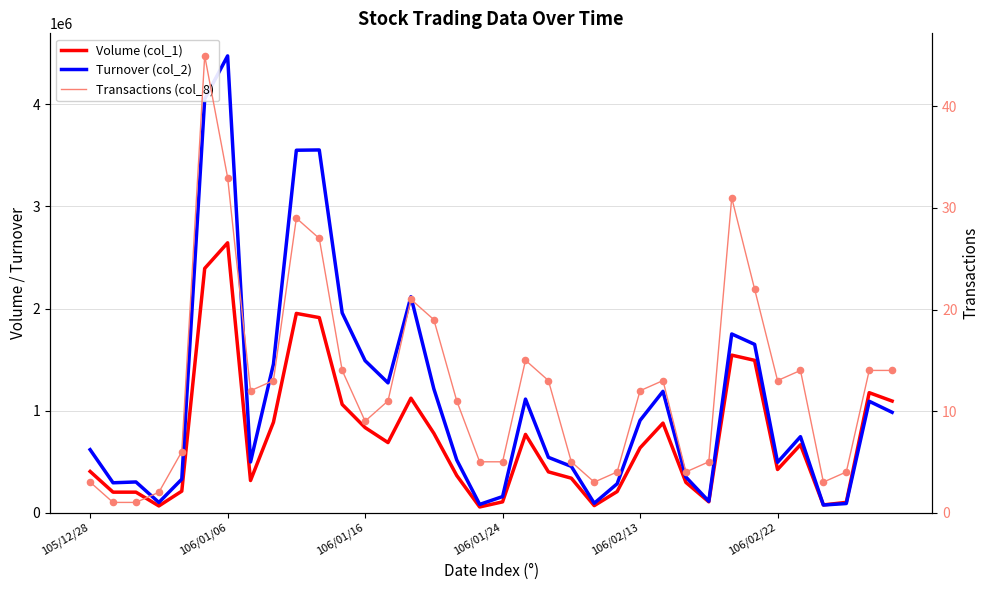

What are all the series names shown in the legend?

Volume (col_1), Turnover (col_2), Transactions (col_8)